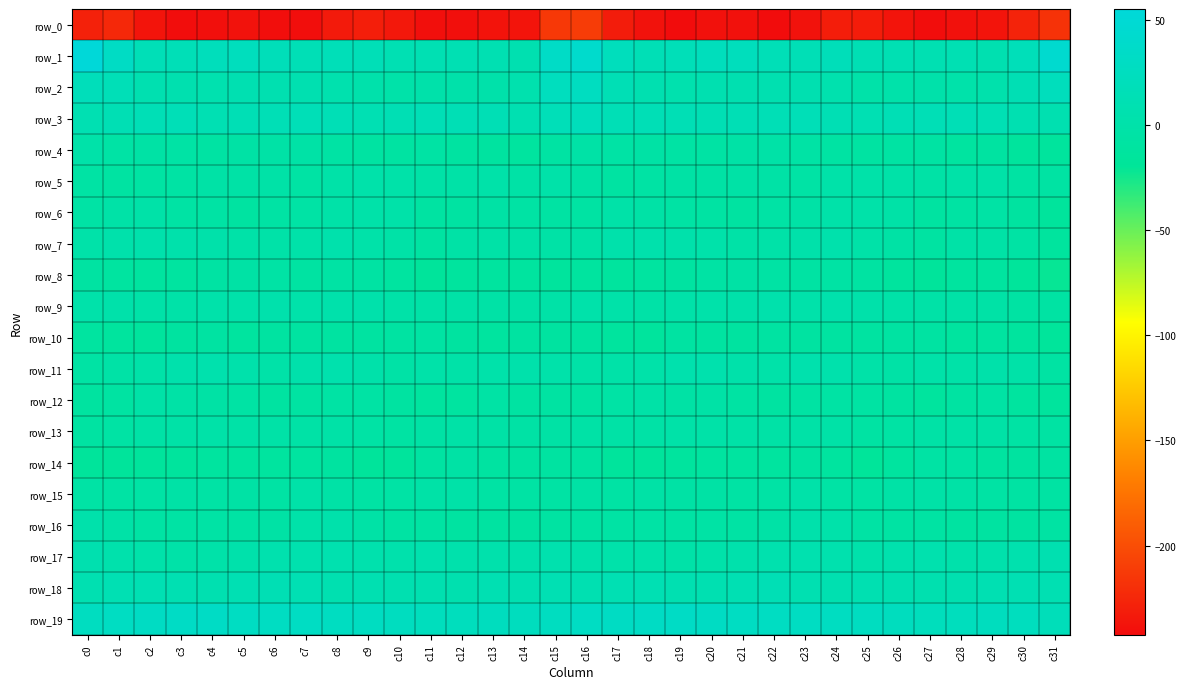

Between c21 and c27, which series saw the biggest shift?

row_8